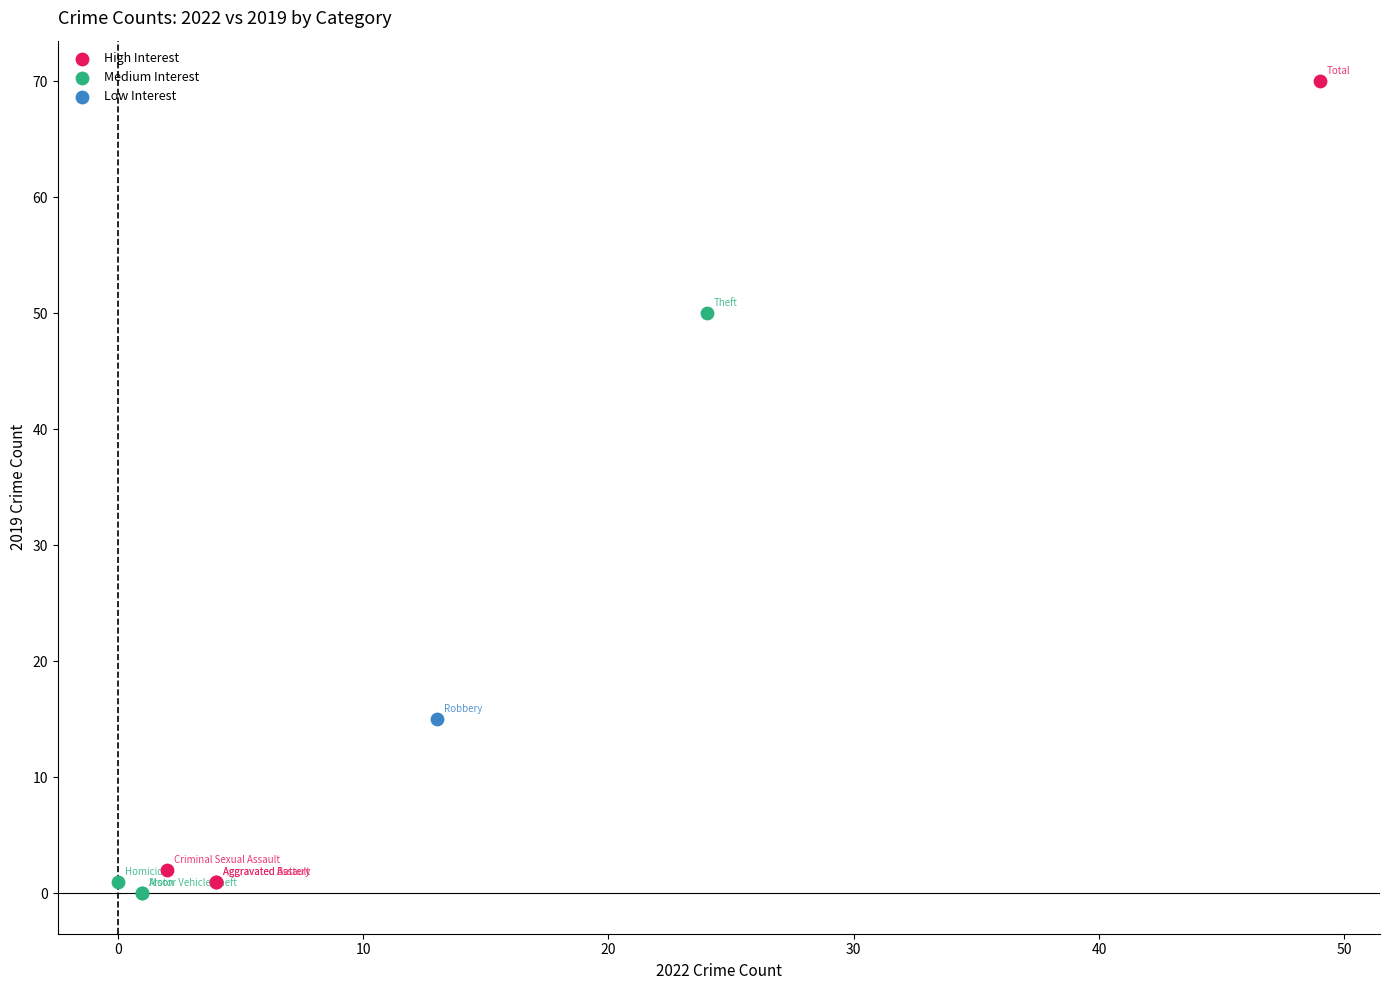

Which series contains the lowest Y value?

Medium Interest